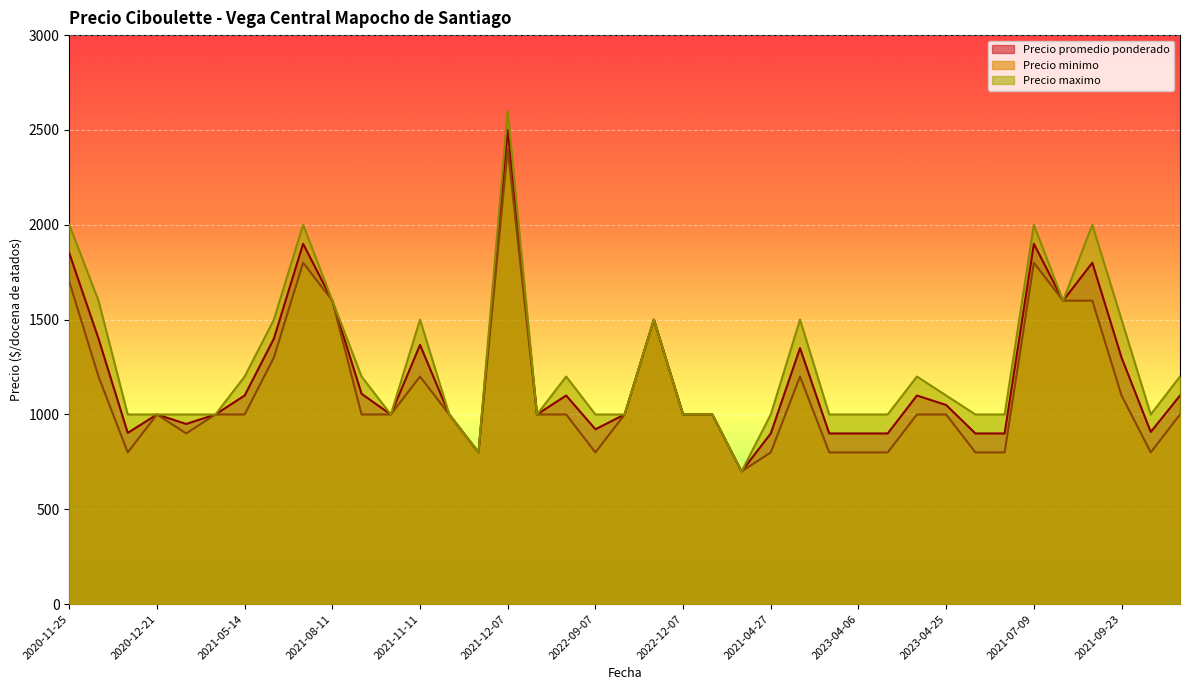

What is the label of the 37th point from the right?

2021-01-14